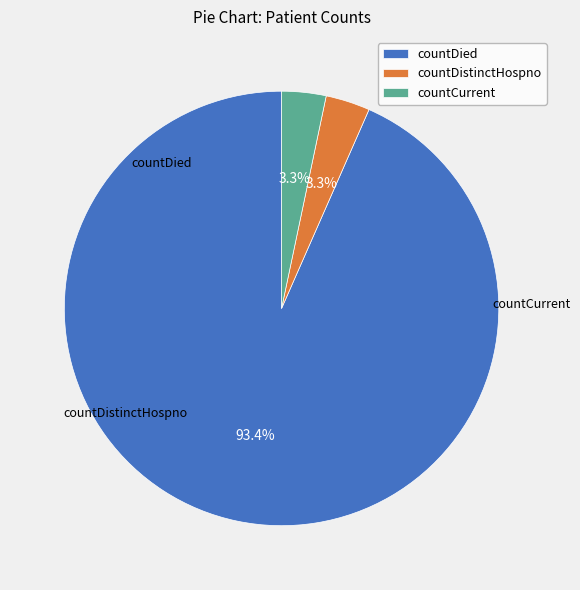

What percentage do countDistinctHospno and countCurrent together represent?

6.6%